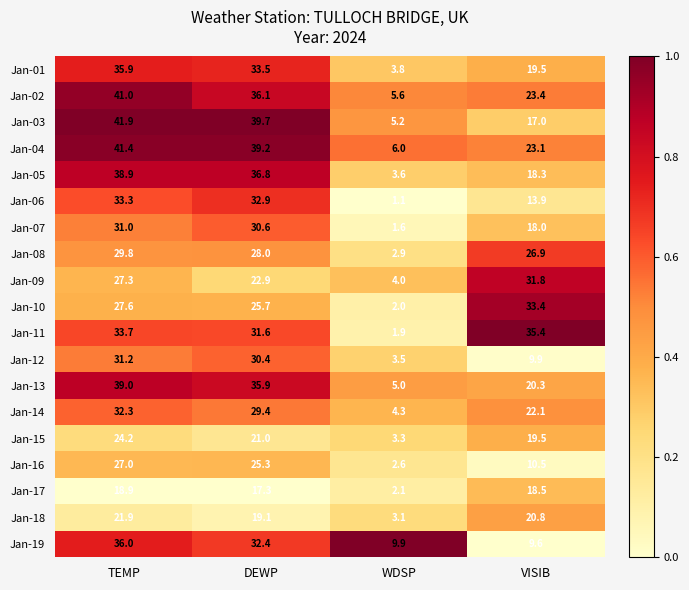

How many data points does each series have?

4